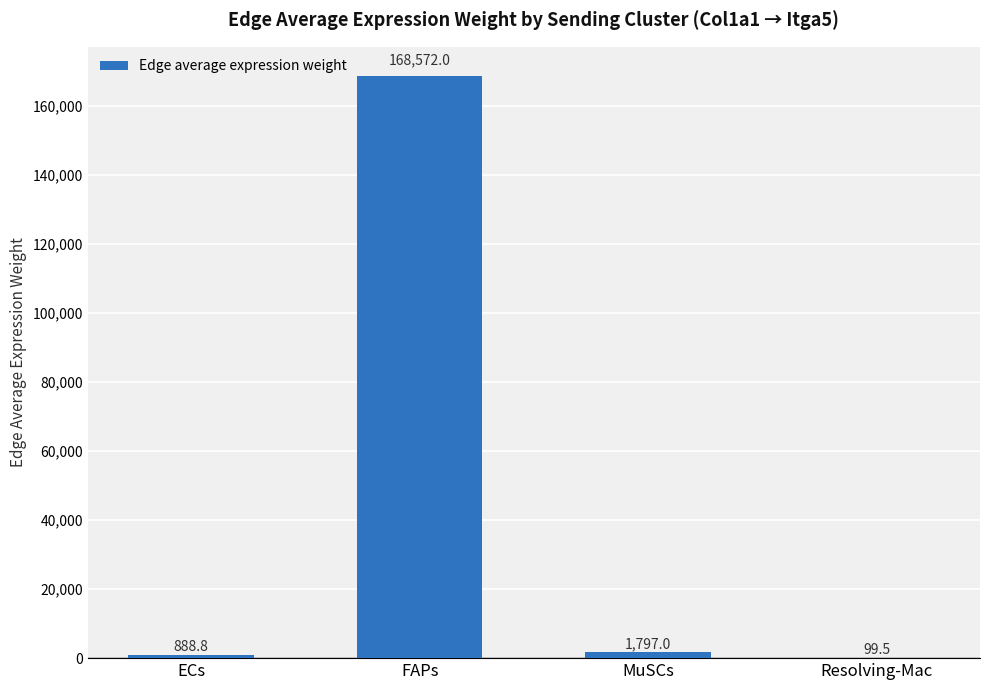

True or false: the data shows 114586.9 at FAPs.

False